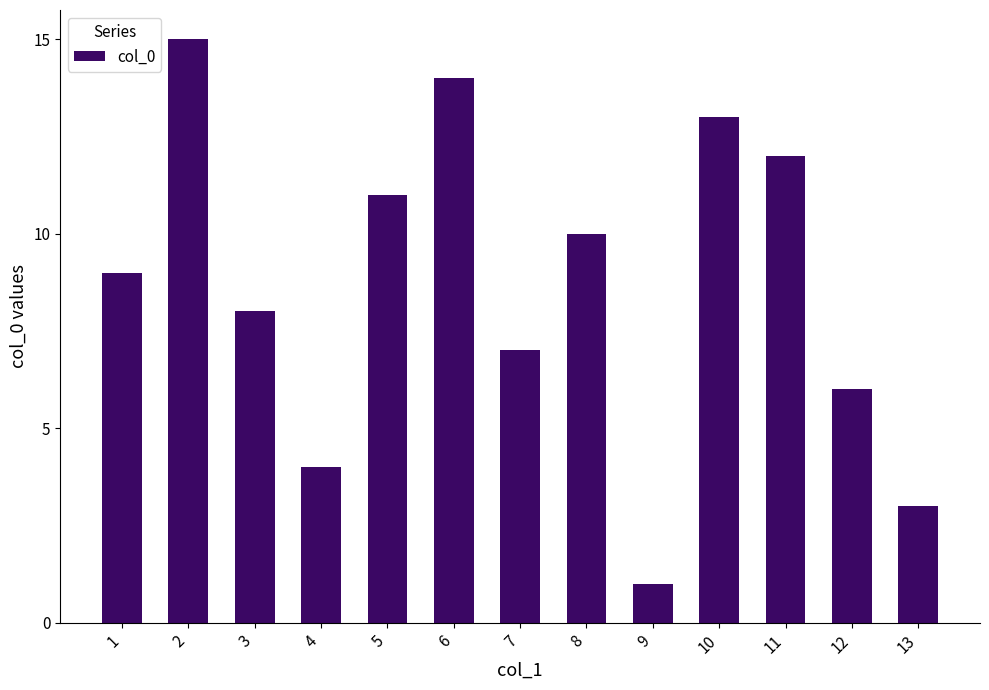

List the labels in order of value, largest first.

2, 6, 10, 11, 5, 8, 1, 3, 7, 12, 4, 13, 9